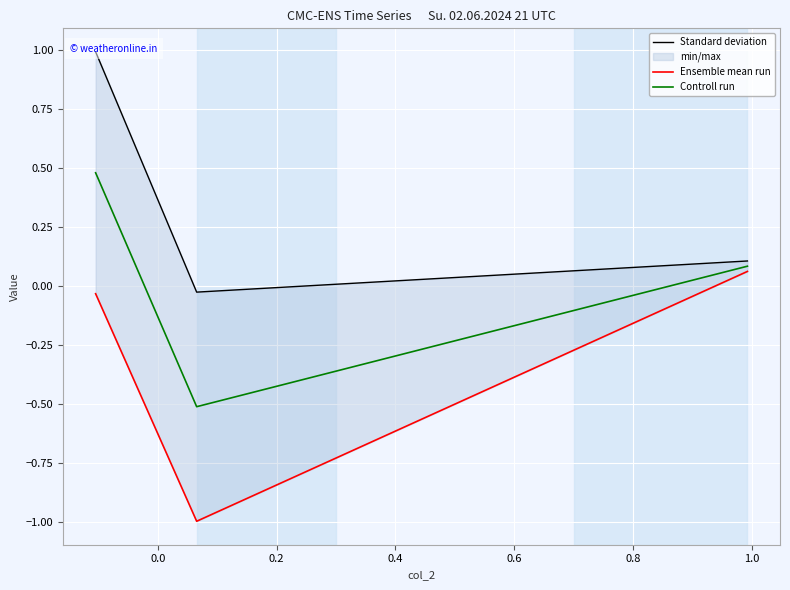

List the series in order of their peak value, lowest first.

Ensemble mean run, Controll run, Standard deviation